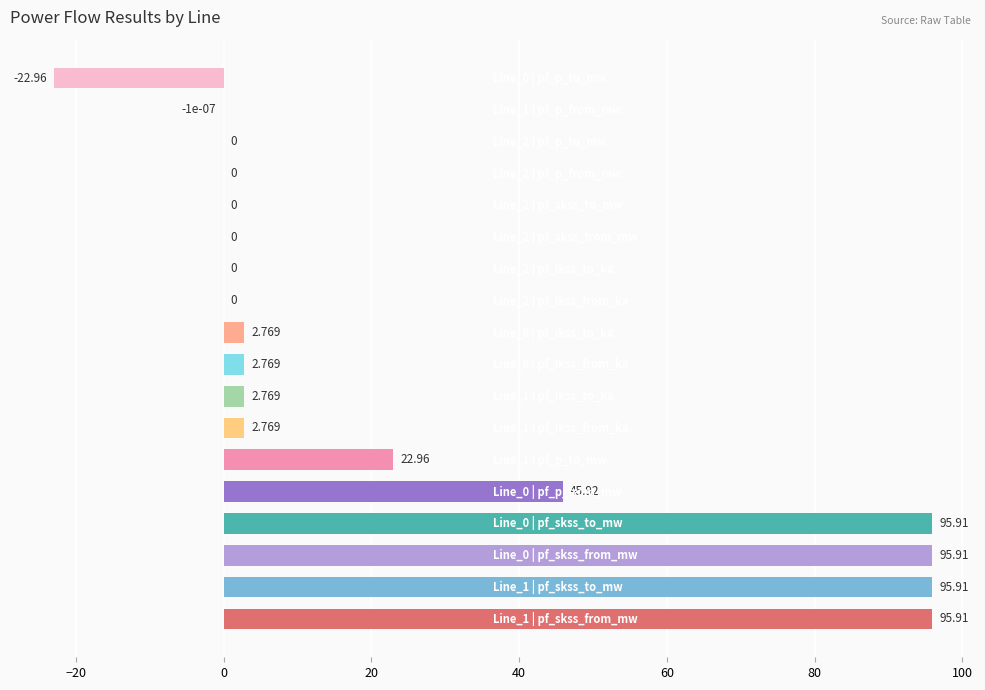

Count the number of data series in this chart.

1